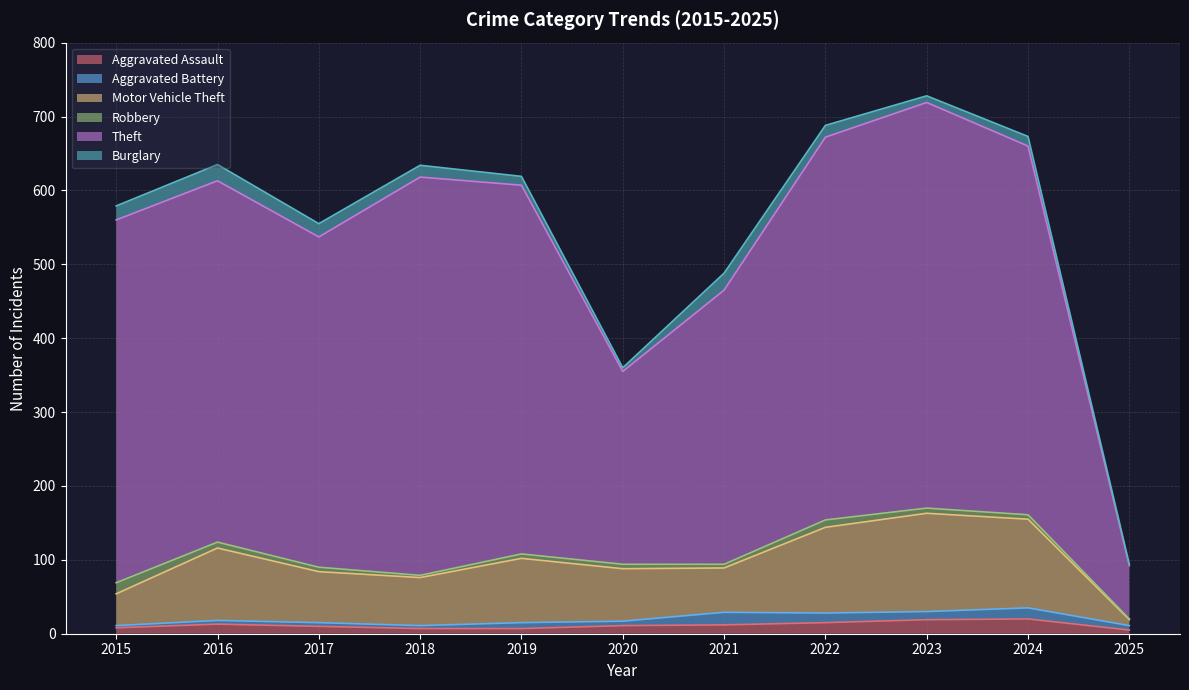

Does the chart display data point markers on the line(s)?

No